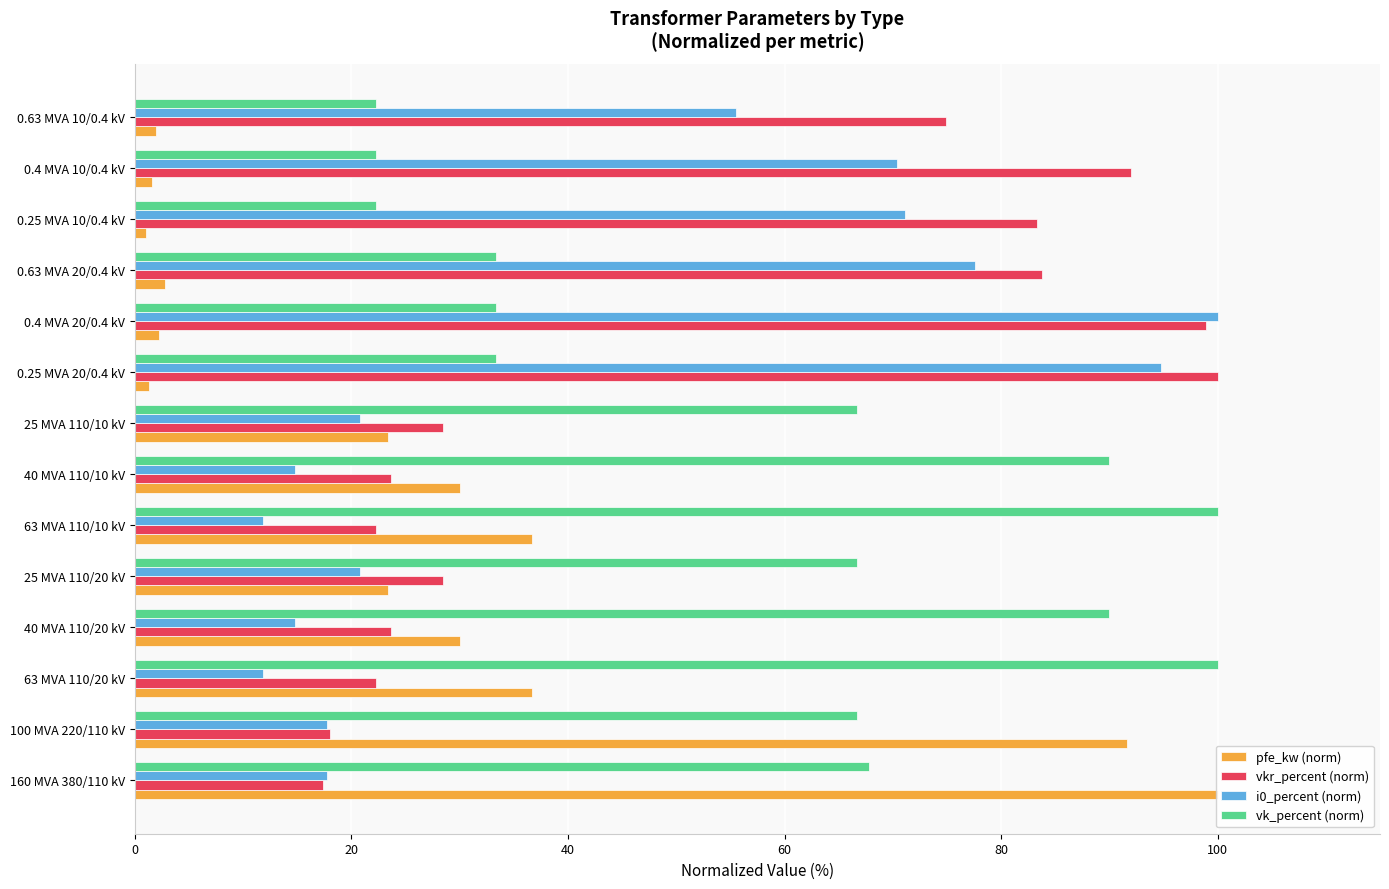

Which series has the largest range (max minus min)?

pfe_kw (norm)